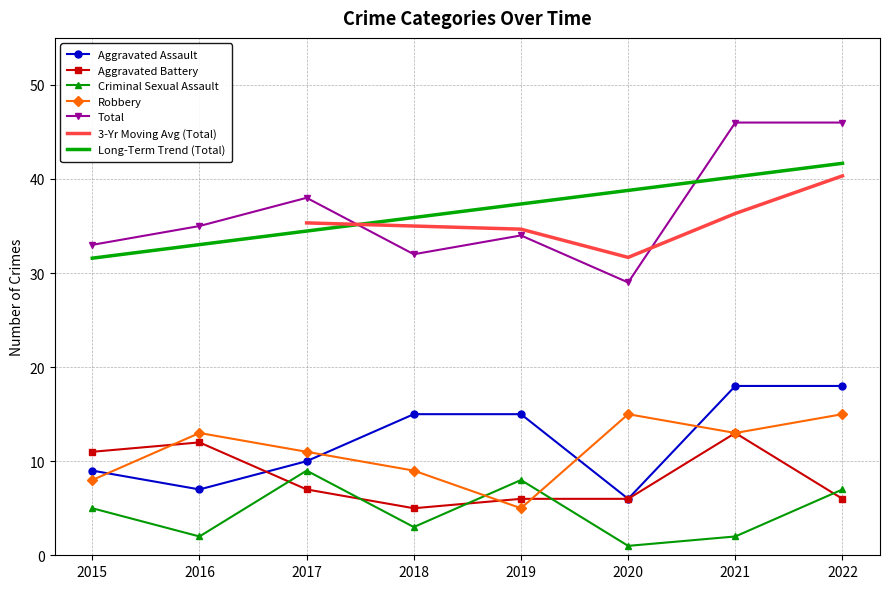

What is the value of the Criminal Sexual Assault point at the 2nd from the left?

2